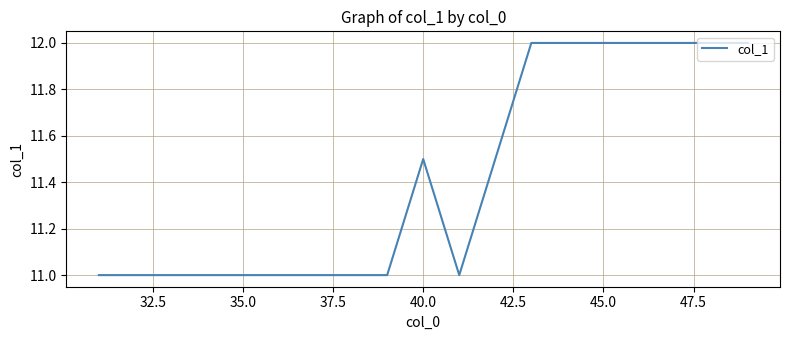

How many series are shown in this chart?

1